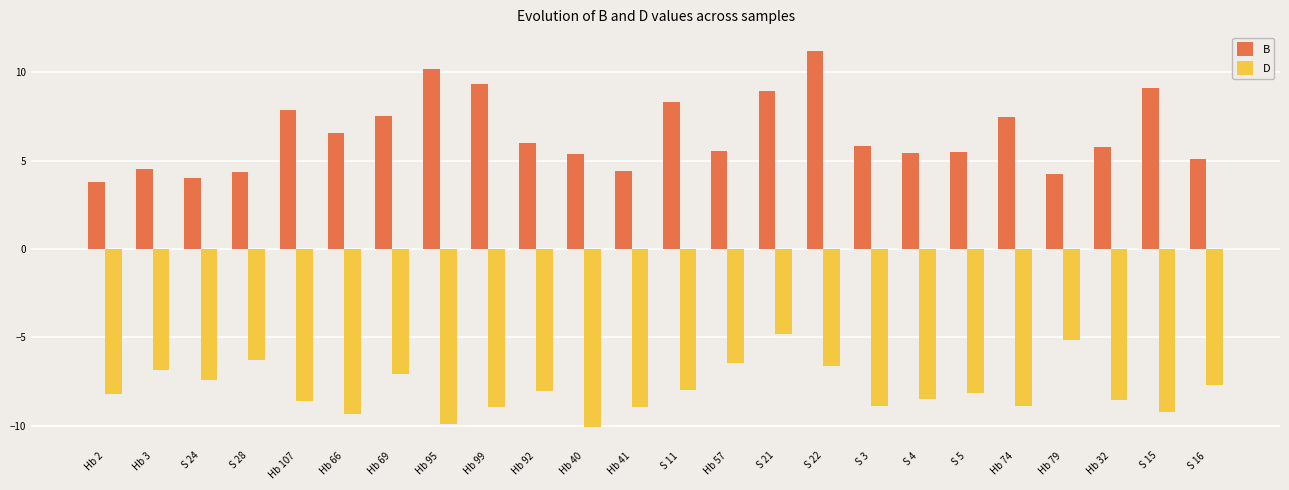

Rank the series at S 22 from lowest to highest value.

D, B